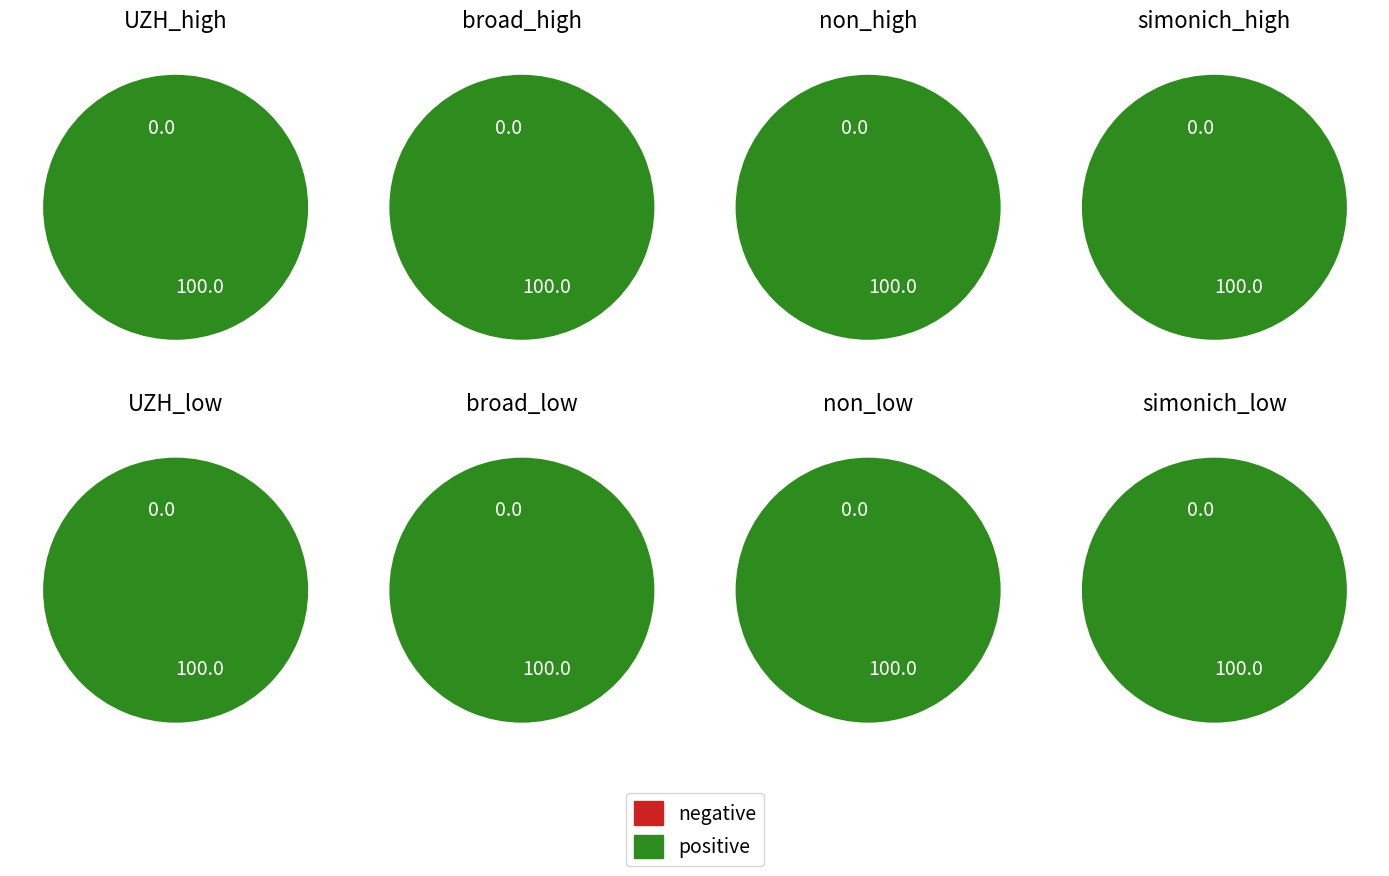

Do 13 and 5 together represent more than half of the pie?

No